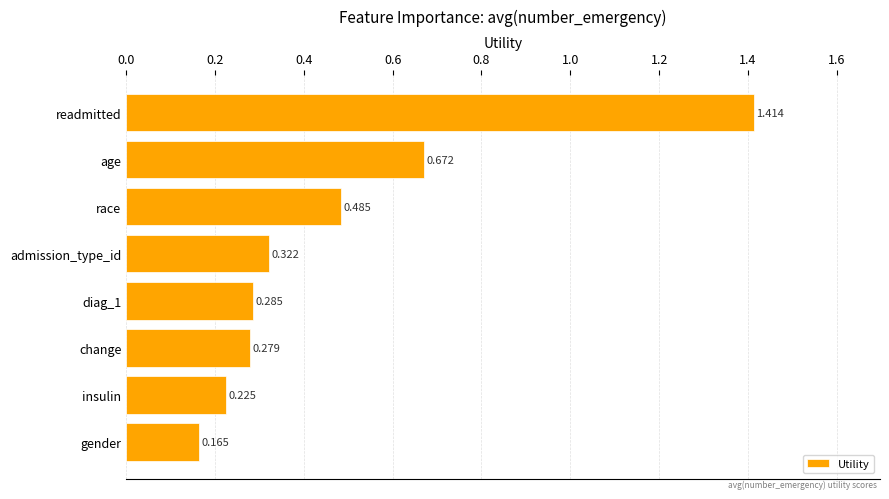

Which has a higher value, gender or insulin?

insulin